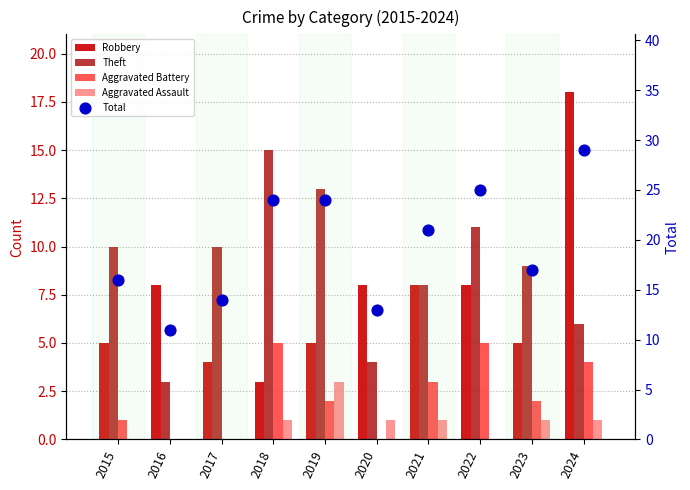

At how many categories does at least one series exceed 9?

10